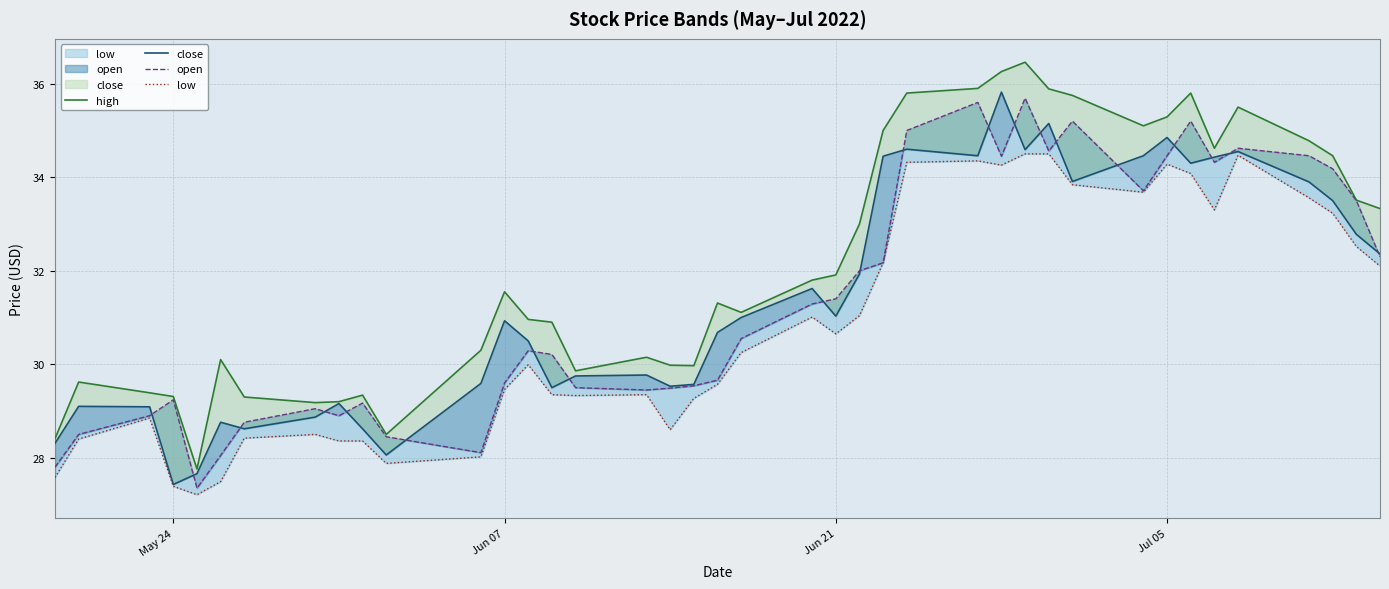

How many interior local peaks does the close series have?

11